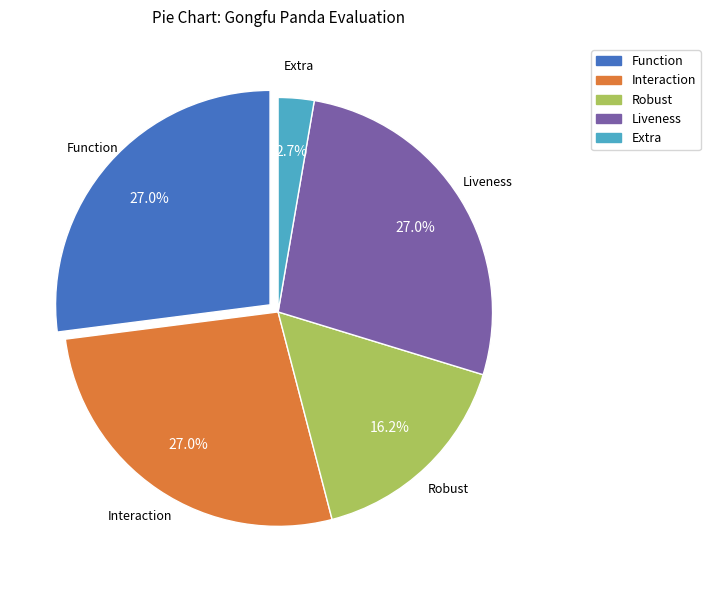

Does any single category account for the majority?

No